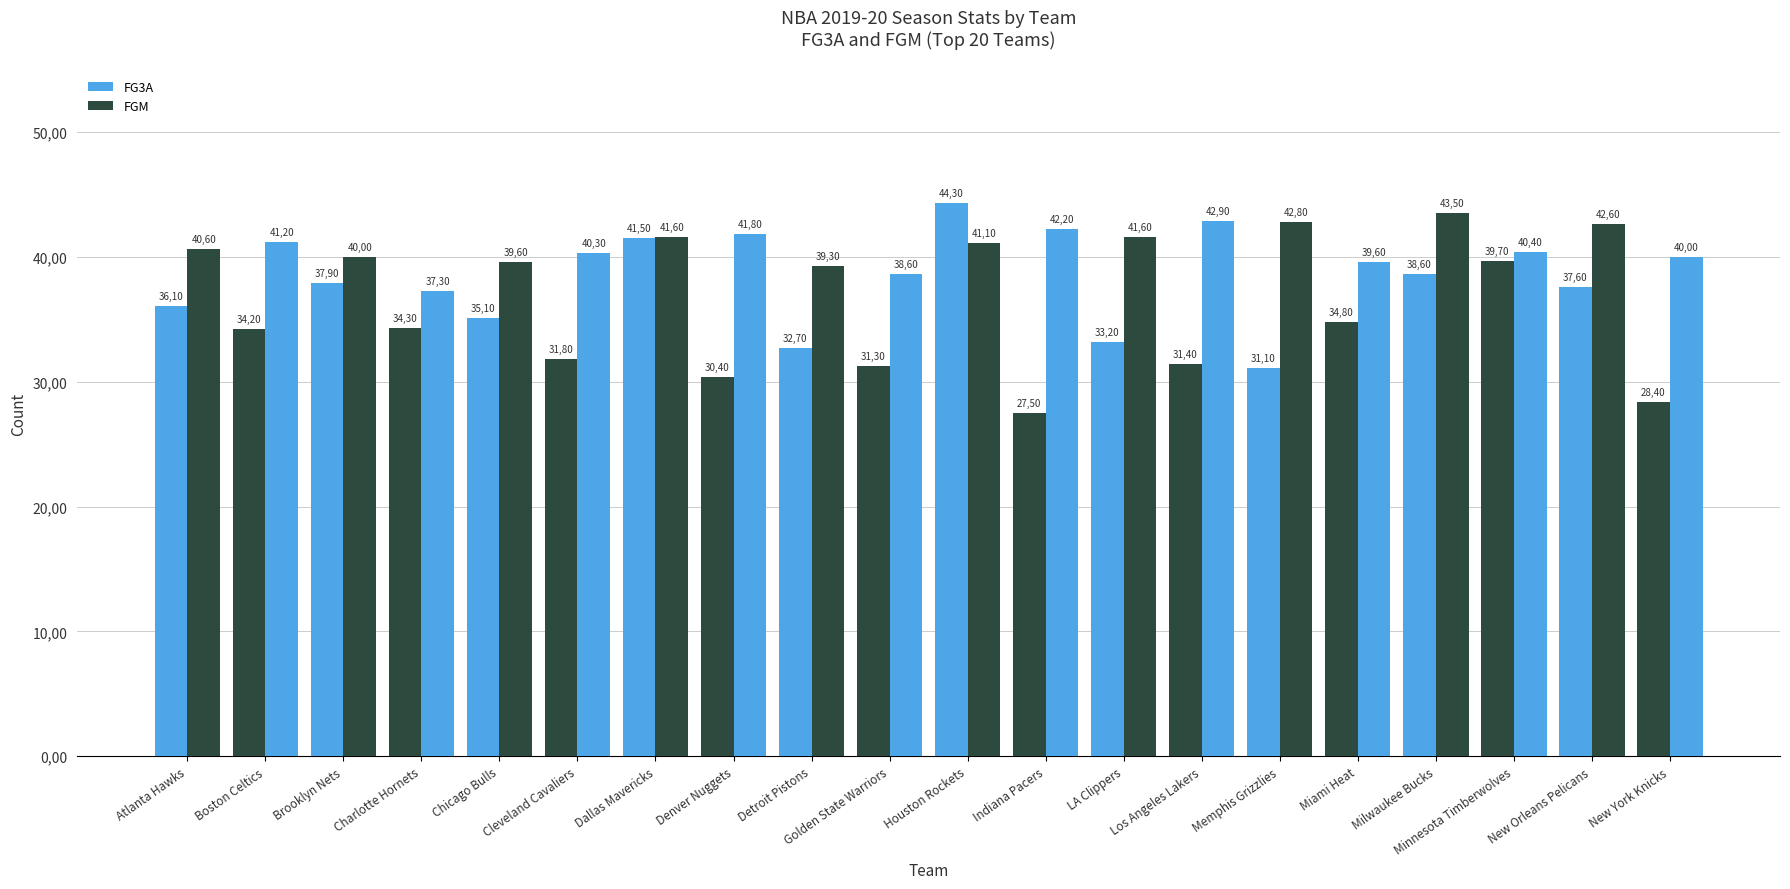

Does the chart contain any negative values?

No